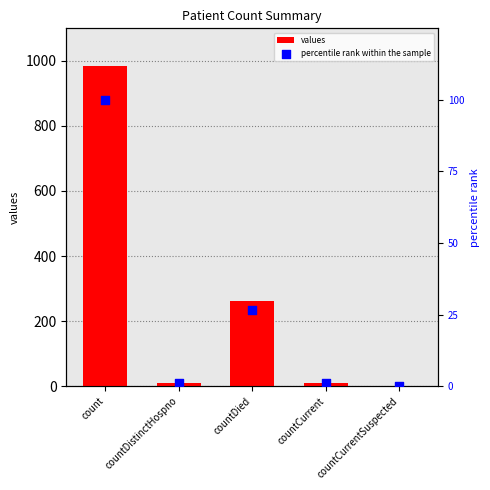

Is the value of percentile rank within the sample at countDied greater than the value of values at countCurrentSuspected?

Yes